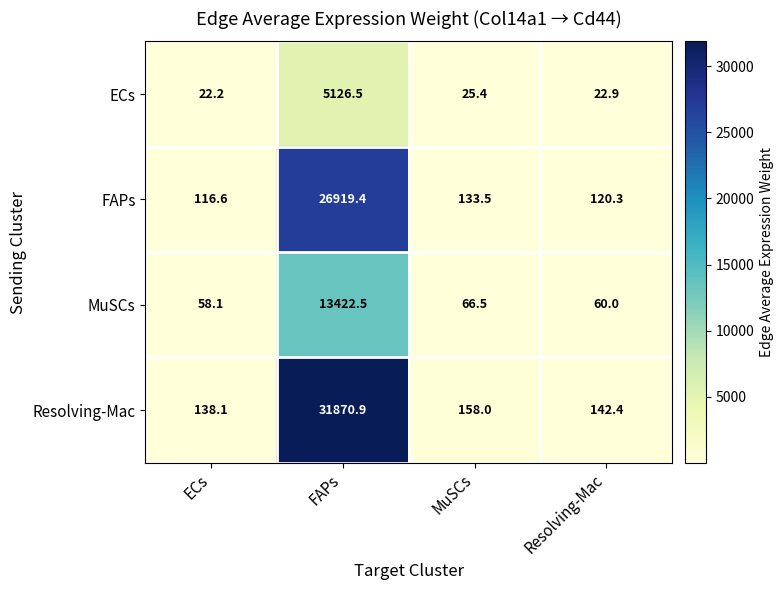

Between ECs and MuSCs, which series saw the biggest shift?

Resolving-Mac